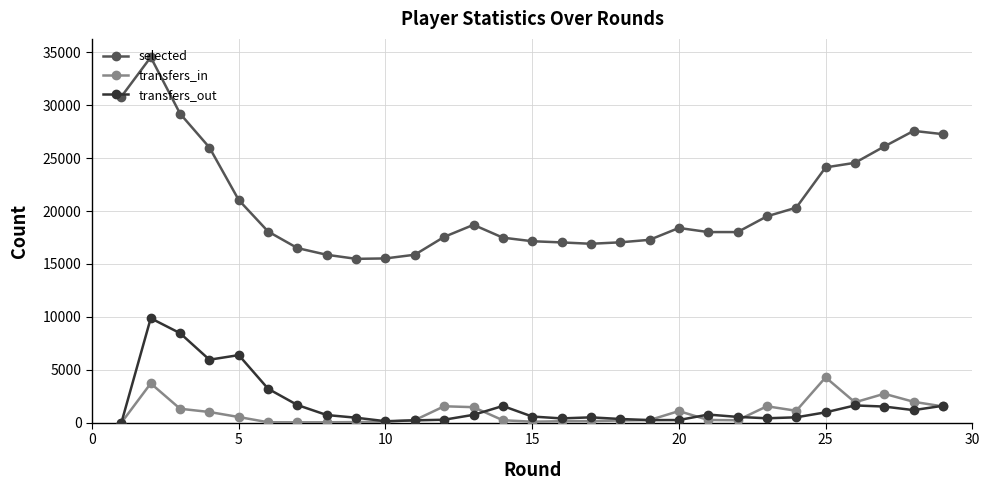

How many data points does each series have?

29